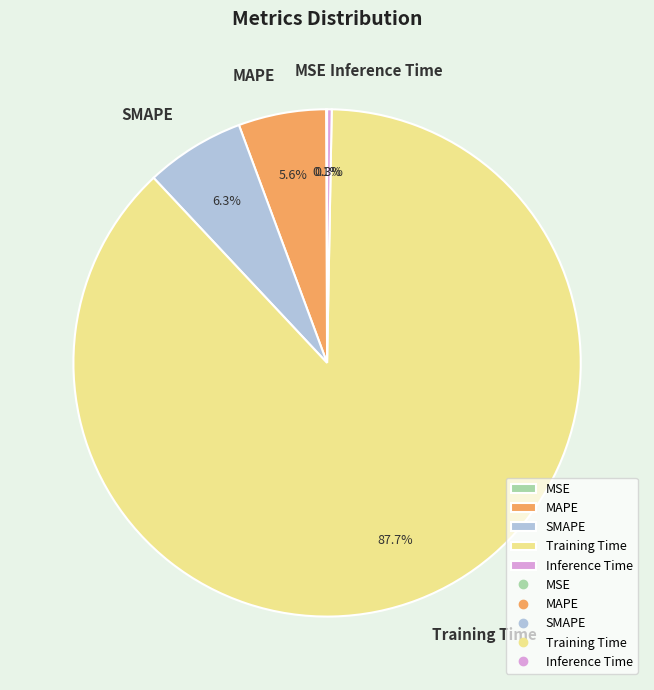

Does Inference Time represent more than half of the total?

No